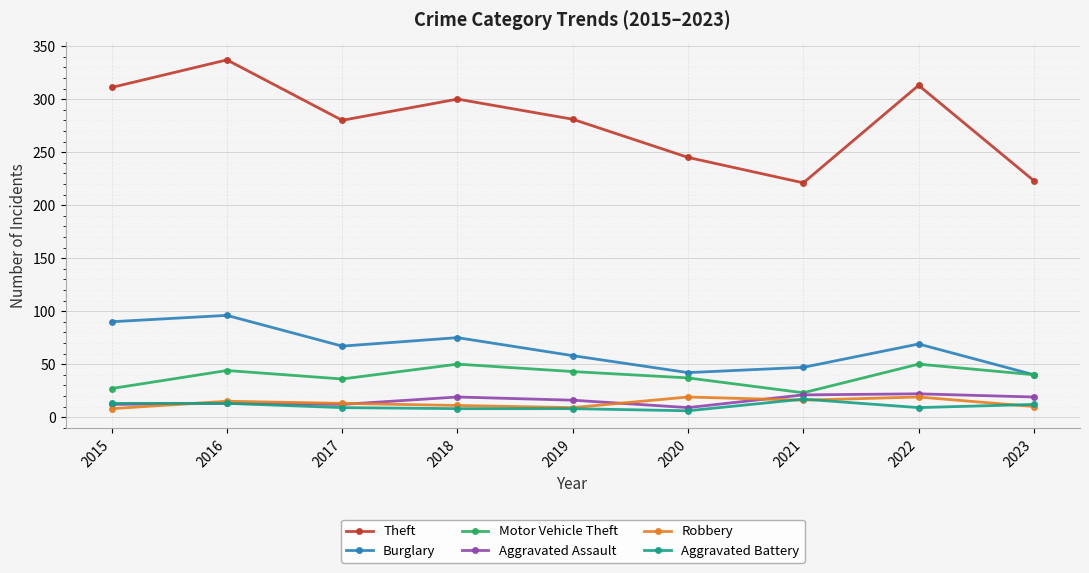

The value of Aggravated Assault at 2021 is 21. True or false?

True